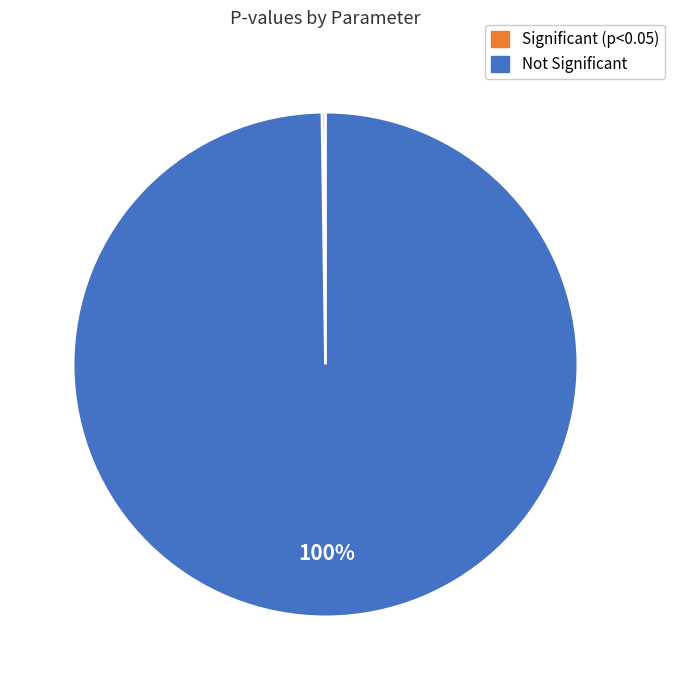

To the nearest percent, what is the difference between the largest and smallest slice percentages?

100%